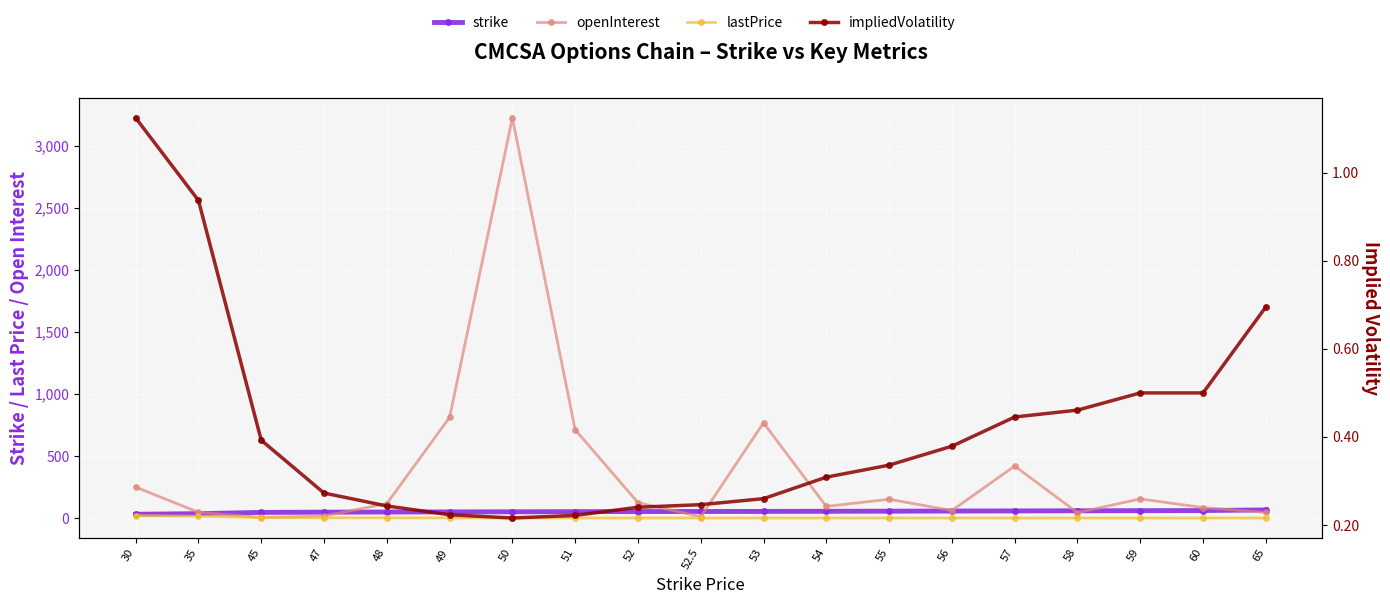

What is the highest value of the lastPrice series?

19.0